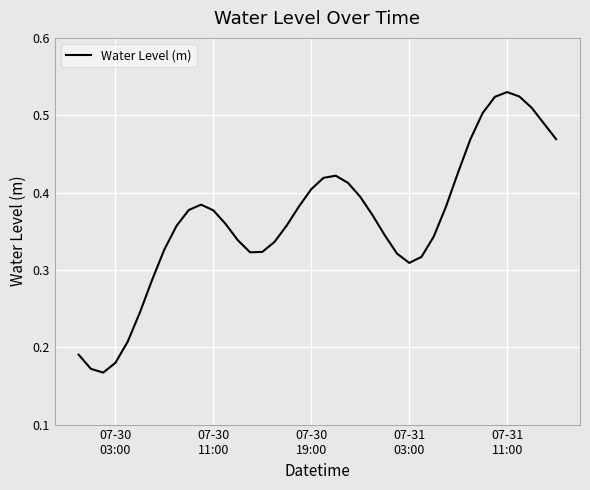

Is this an area chart (filled region under the line)?

No